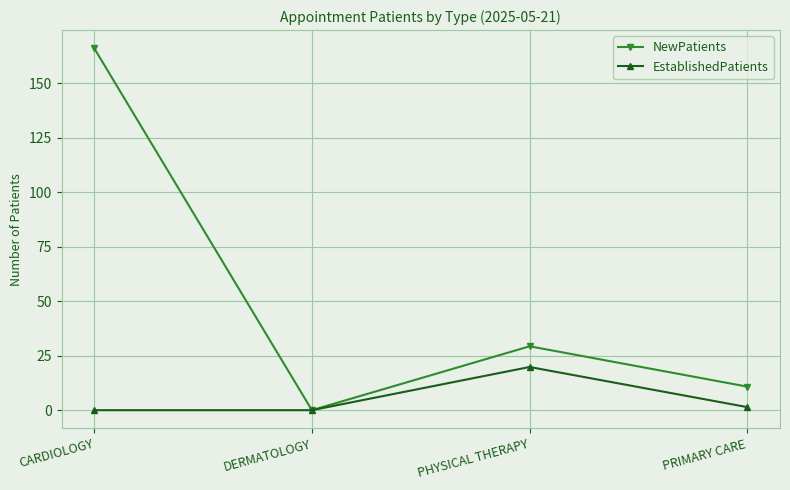

Which series has the largest range (max minus min)?

NewPatients